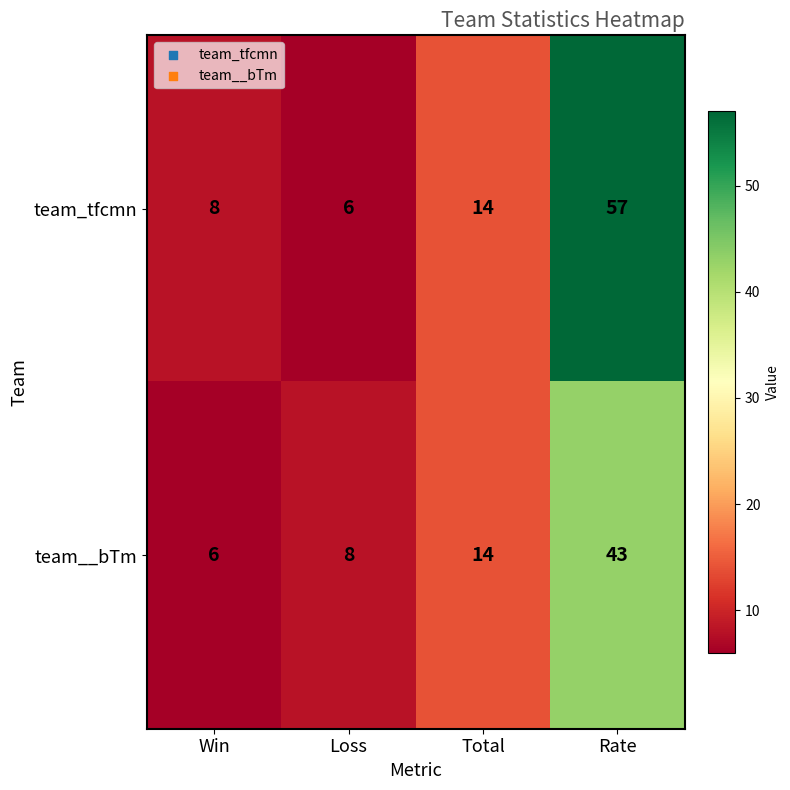

List the labels in order of team_tfcmn value, smallest first.

Loss, Win, Total, Rate